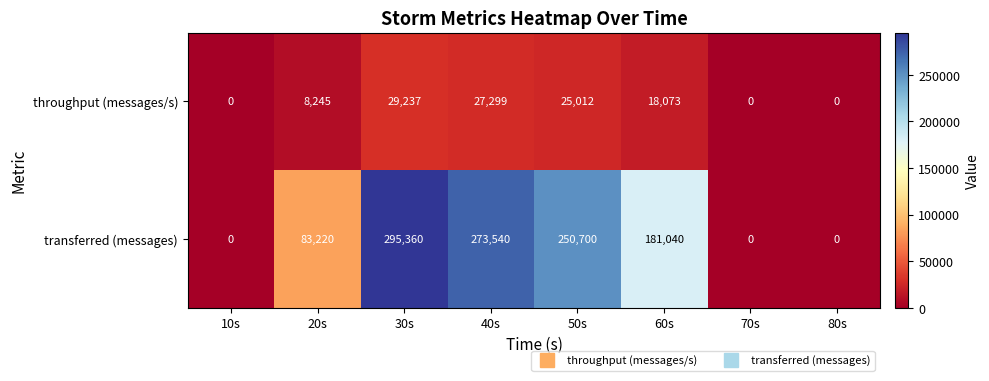

Rank the series by their average value, from lowest to highest.

throughput (messages/s), transferred (messages)